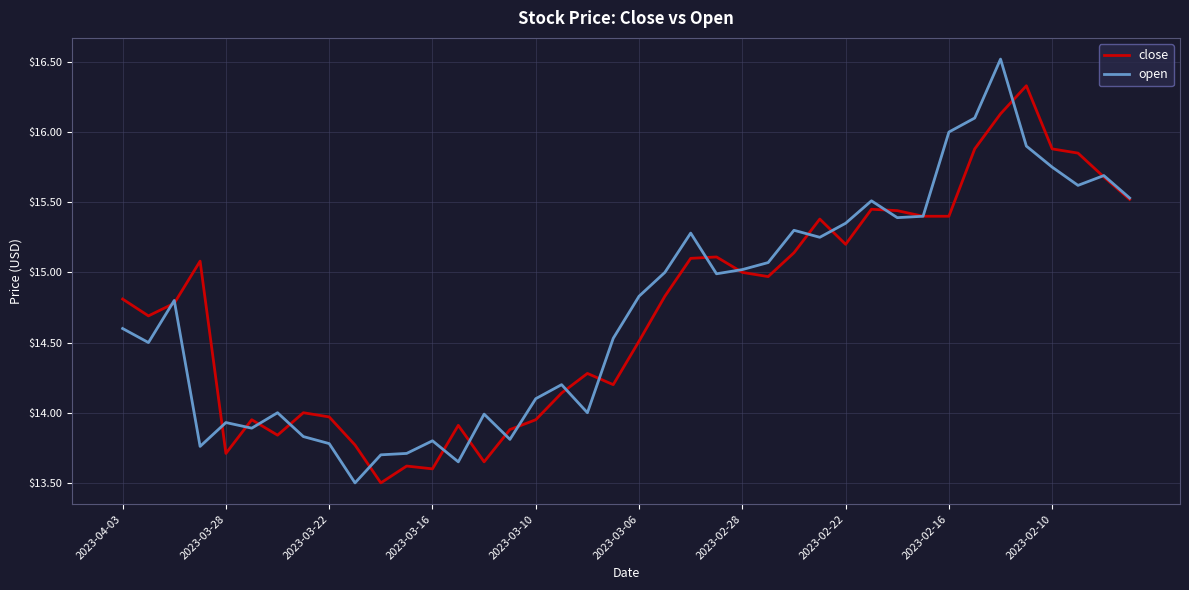

What is the average value of the close series?

14.7